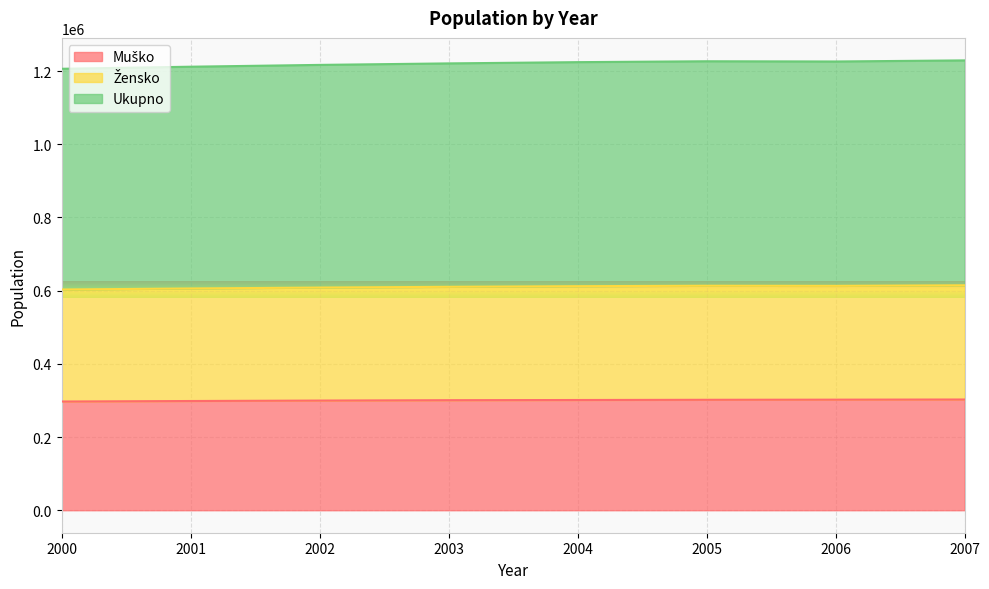

How many lines are shown in the chart?

3